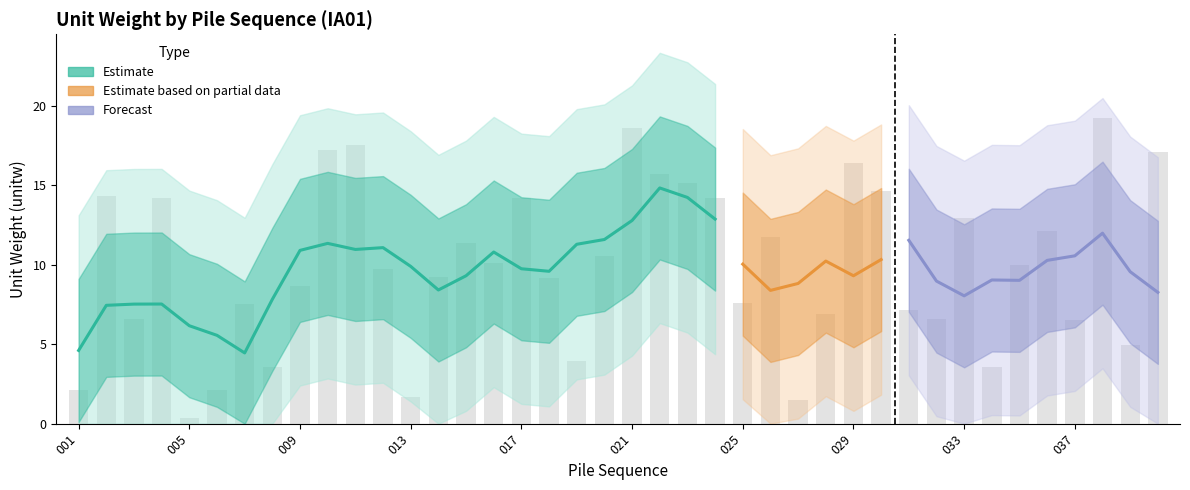

Read the value at 040.

17.1